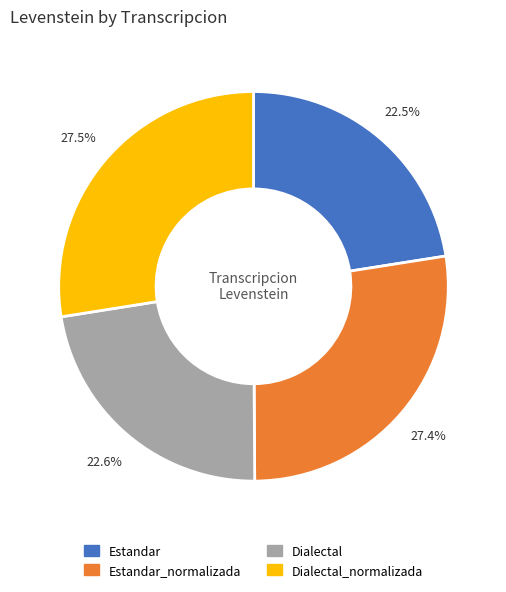

What is the total percentage of Dialectal_normalizada and Estandar_normalizada?

54.9%